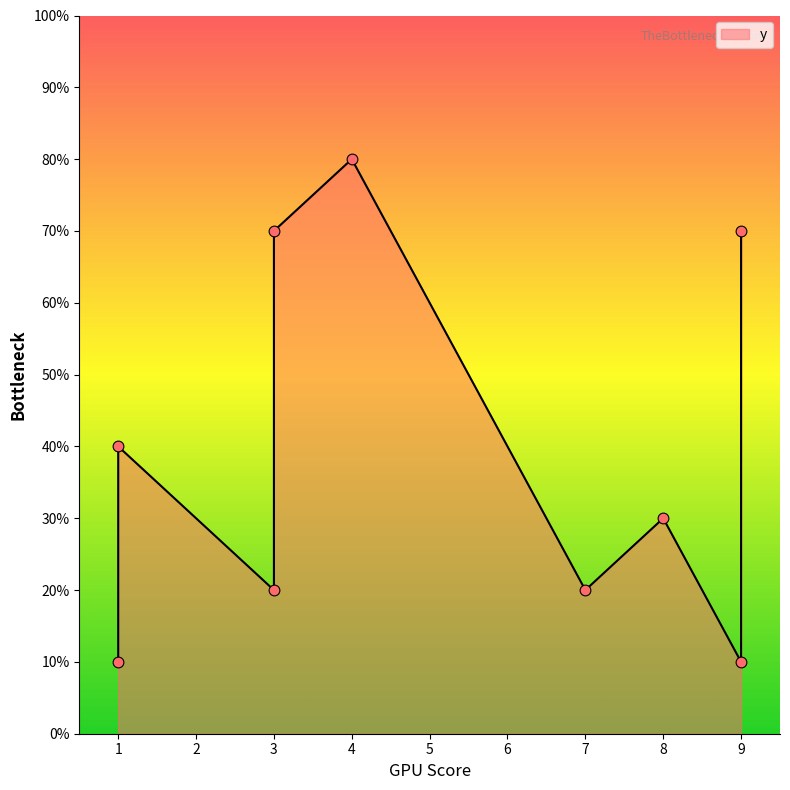

Which has a higher value, 1 or 7?

7